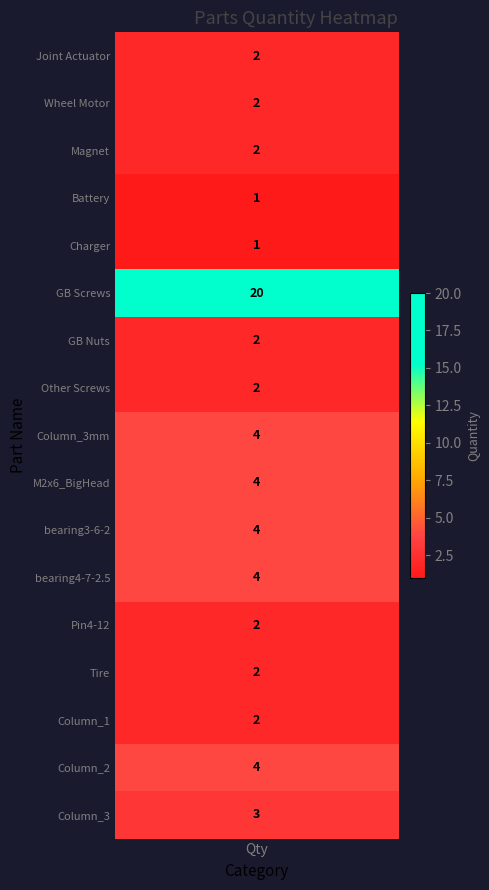

At which label is the value closest to 10?

Column_3mm